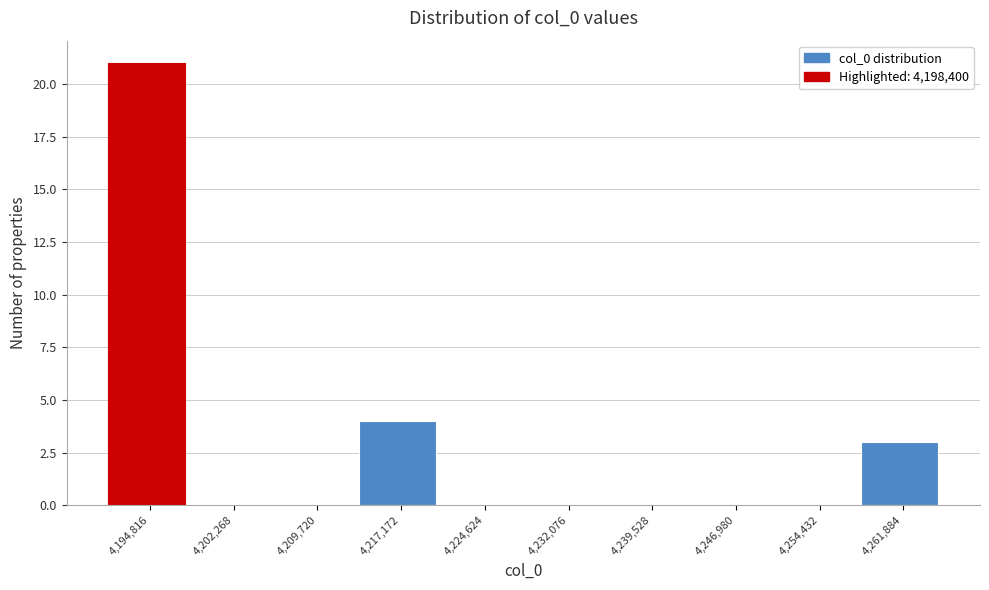

Reading right to left, list all the values displayed in this chart.

4,261,884=3	4,254,432=0	4,246,980=0	4,239,528=0	4,232,076=0	4,224,624=0	4,217,172=4	4,209,720=0	4,202,268=0	4,194,816=21